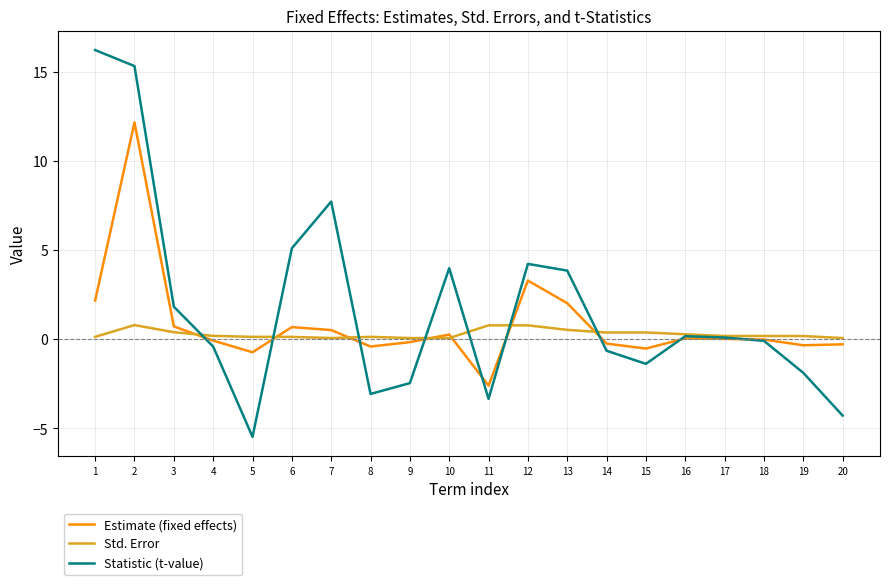

Is the value of Std. Error at 14 greater than the value of Estimate (fixed effects) at 19?

Yes